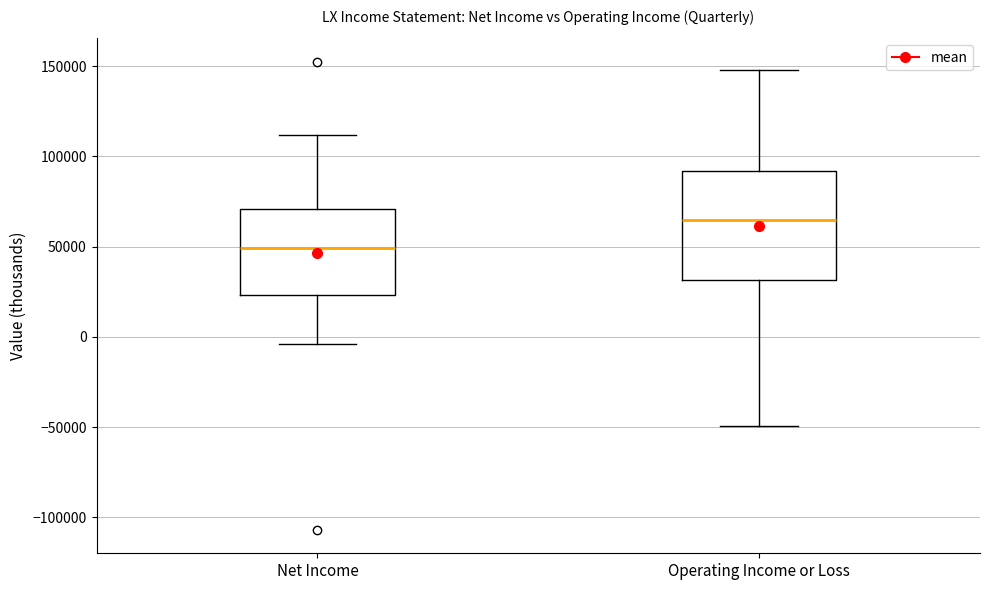

Which box is the tallest, from its lower edge to its upper edge?

Operating Income or Loss